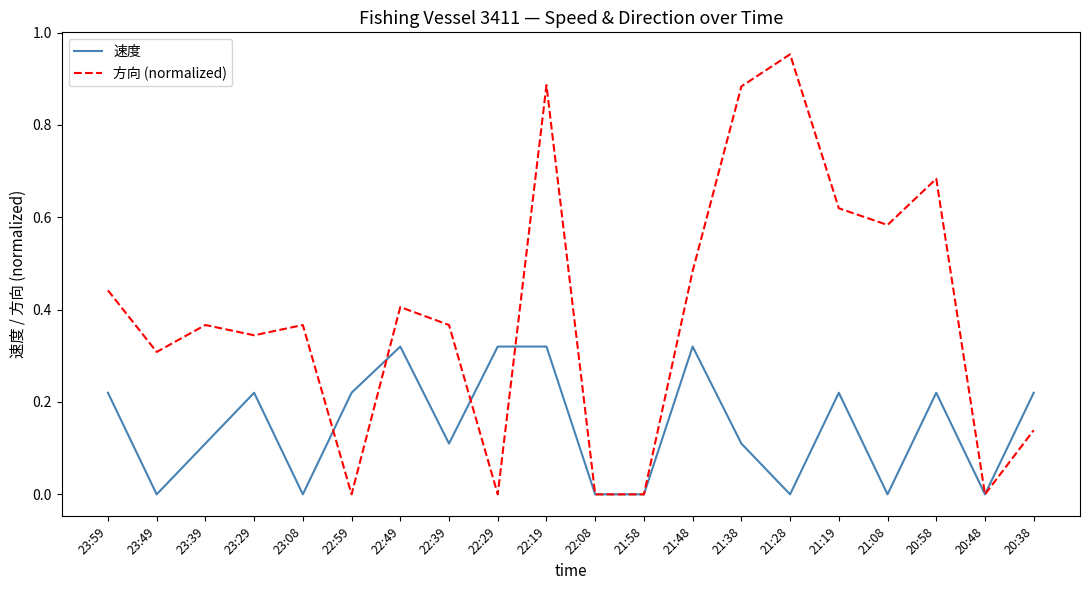

Which category has the highest value across all series?

21:28